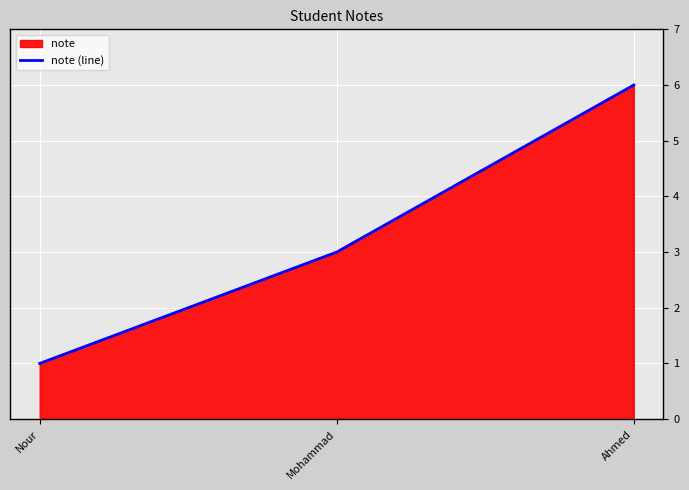

The value at Mohammad is 5. True or false?

False